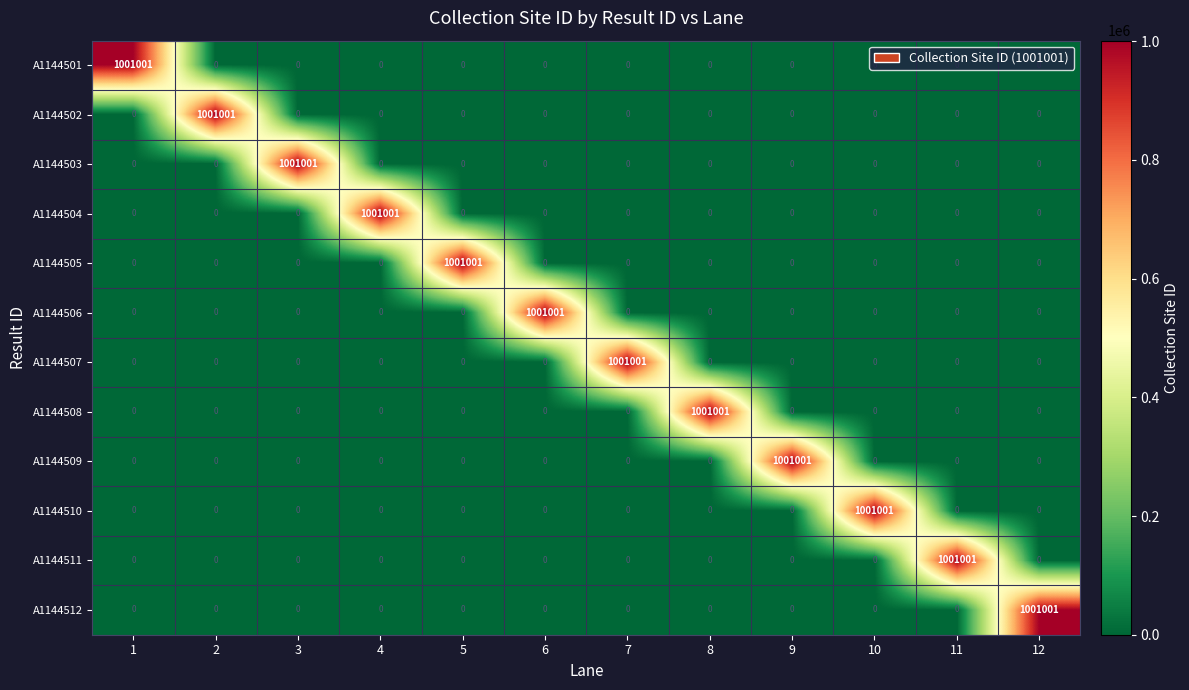

At how many categories does at least one series exceed 156145?

12